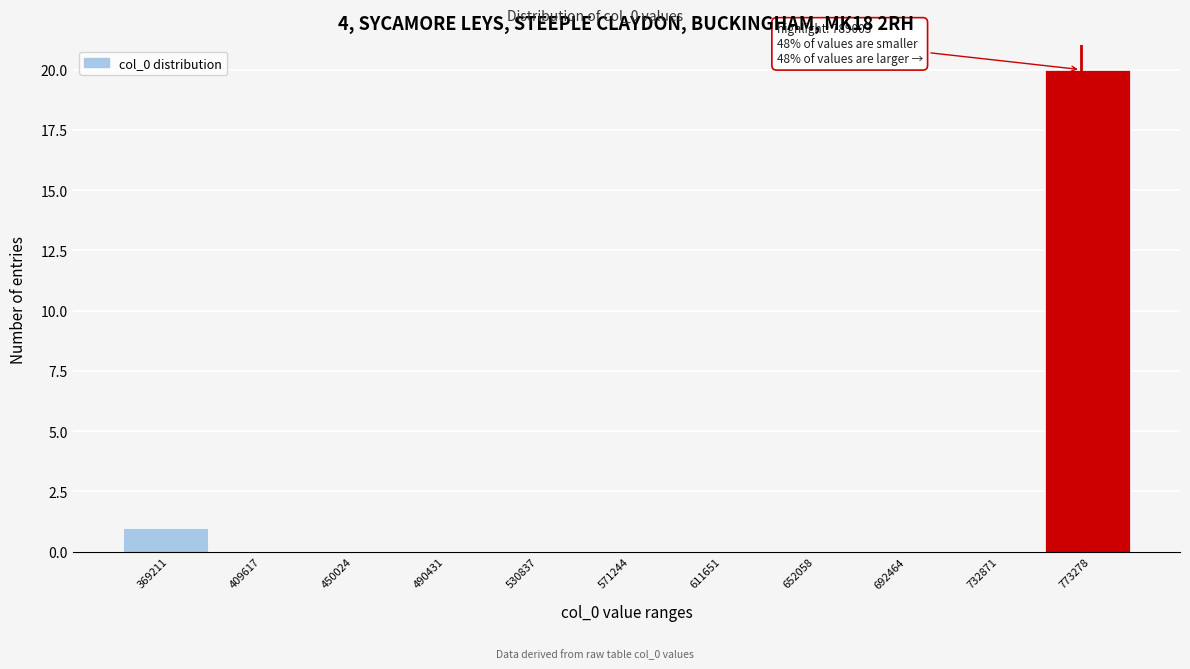

Reading left to right, list all the values displayed in this chart.

369211=1	409617=0	450024=0	490431=0	530837=0	571244=0	611651=0	652058=0	692464=0	732871=0	773278=20